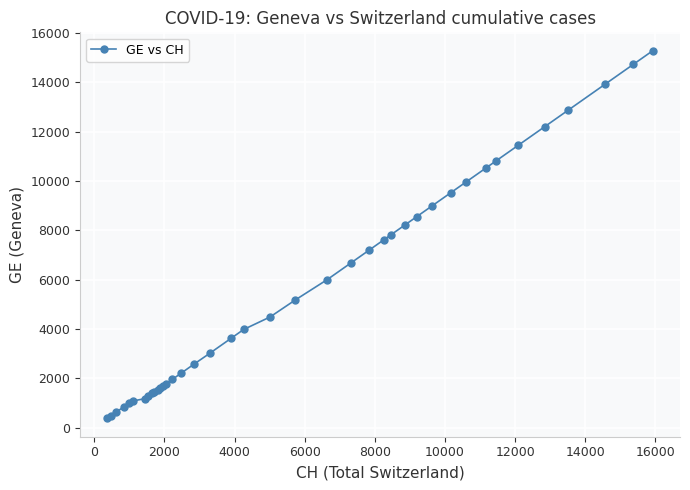

What is the average value?

5641